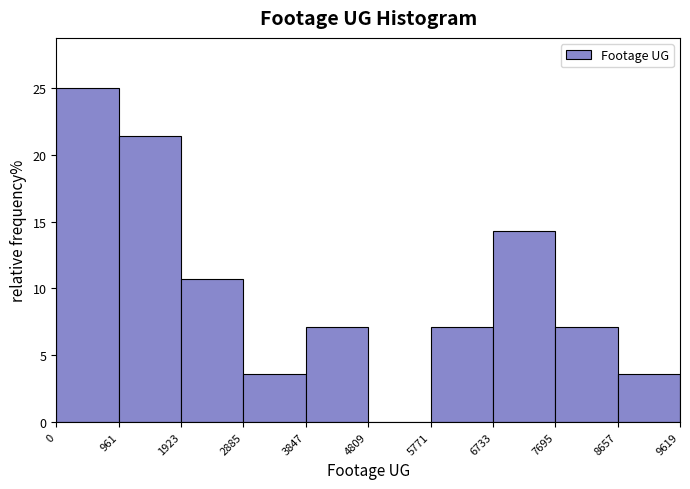

Reading left to right, transcribe this chart: for each bar, give the range it covers on the x-axis and its height. The values are not printed on the chart, so give them approximately, as read against the axis.

0 to 961: 25.0
961 to 1923: 21.5
1923 to 2885: 10.5
2885 to 3847: 3.5
3847 to 4809: 7.0
4809 to 5771: 0
5771 to 6733: 7.0
6733 to 7695: 14.5
7695 to 8657: 7.0
8657 to 9619: 3.5